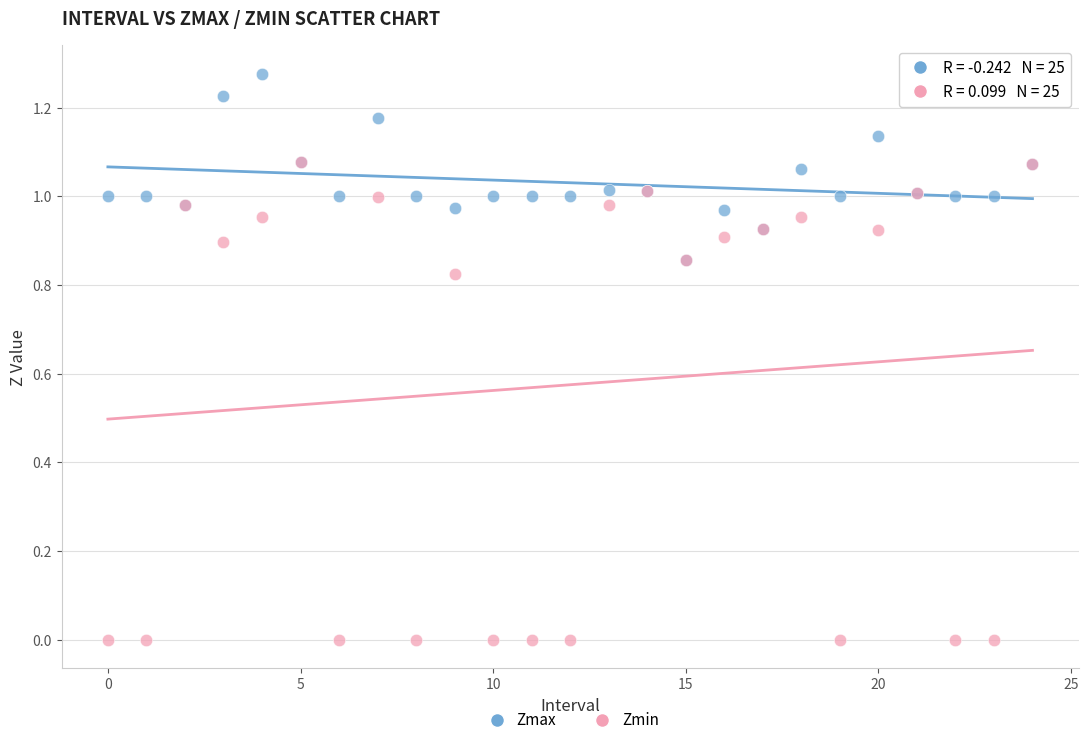

Which series has the largest Y range (max minus min)?

Zmin